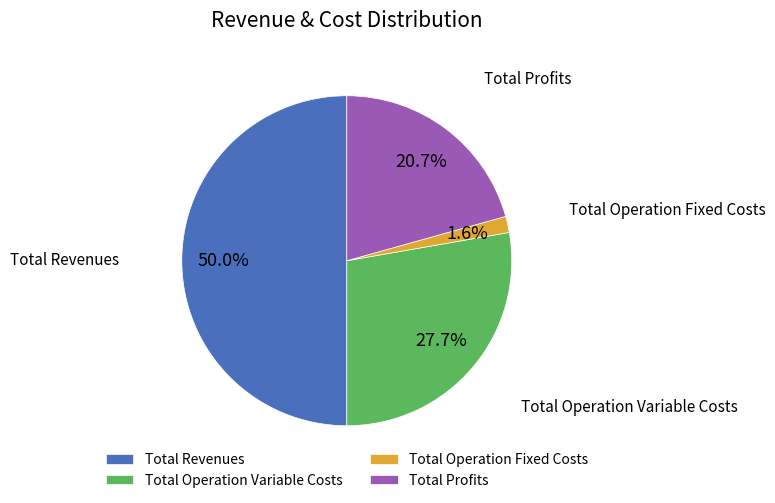

Is the sum of Total Operation Variable Costs and Total Revenues greater than half?

Yes